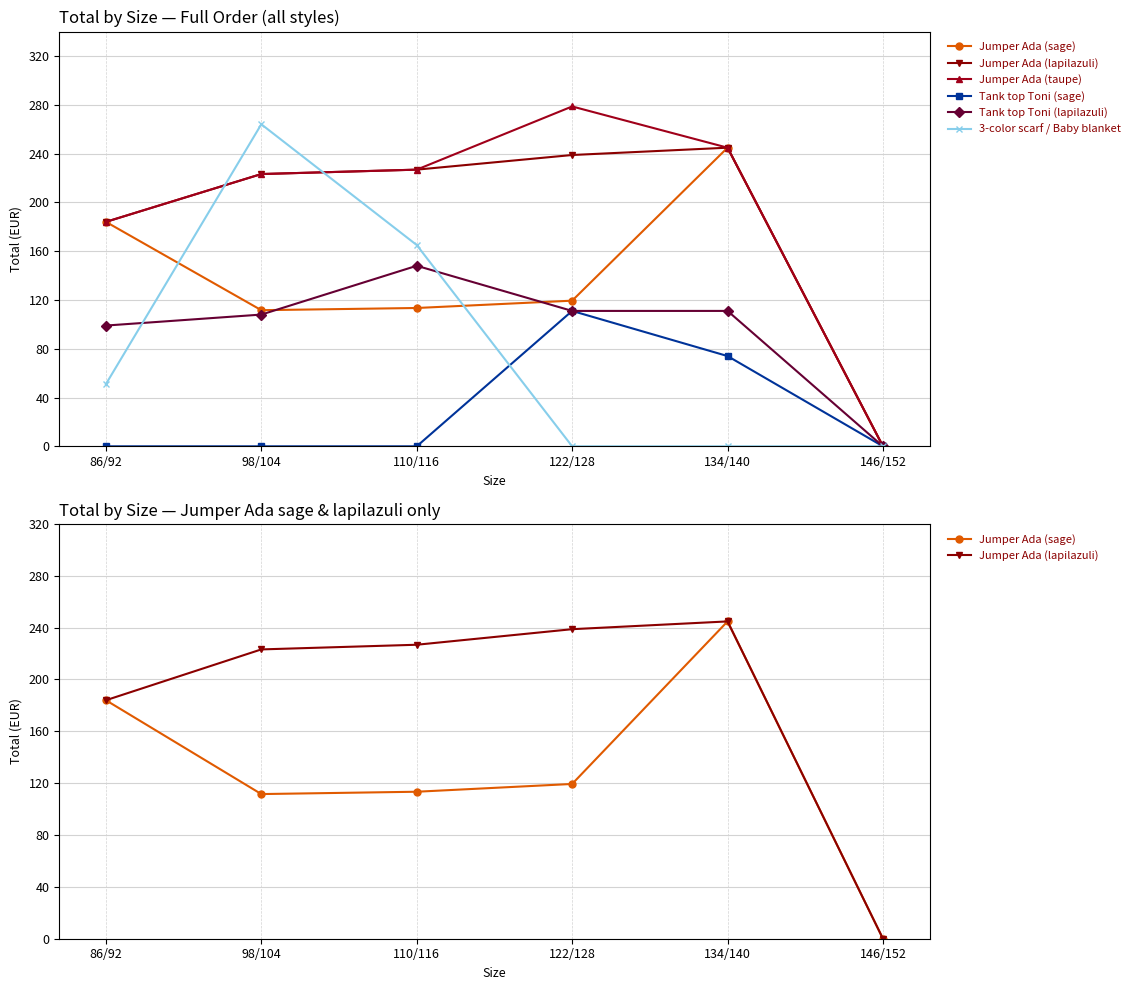

How many values in the Jumper Ada (sage) series exceed 119?

3